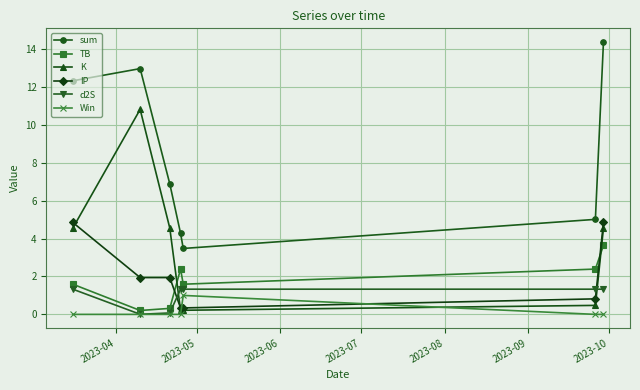

At how many categories does at least one series exceed 6?

4